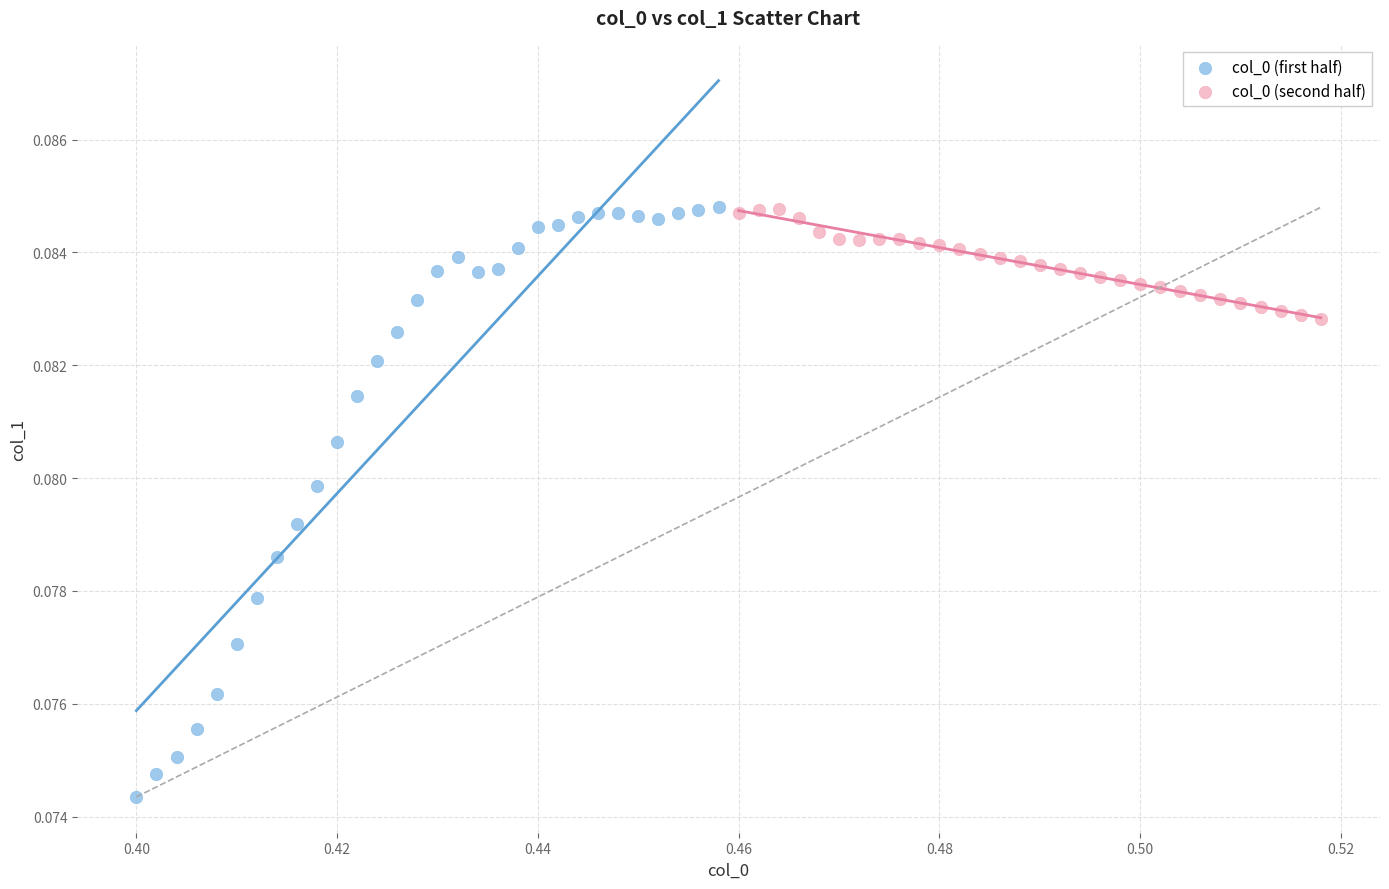

Which series has the widest spread of Y values?

col_0 (first half)